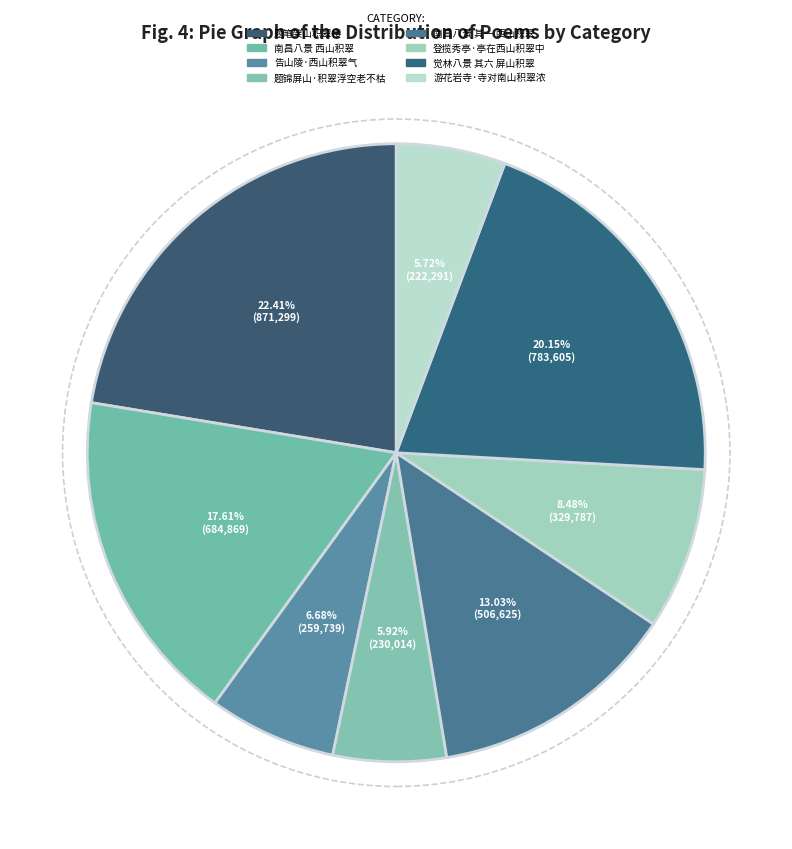

What percentage is the 题笔架山积翠楼 slice, to the nearest percent?

22%